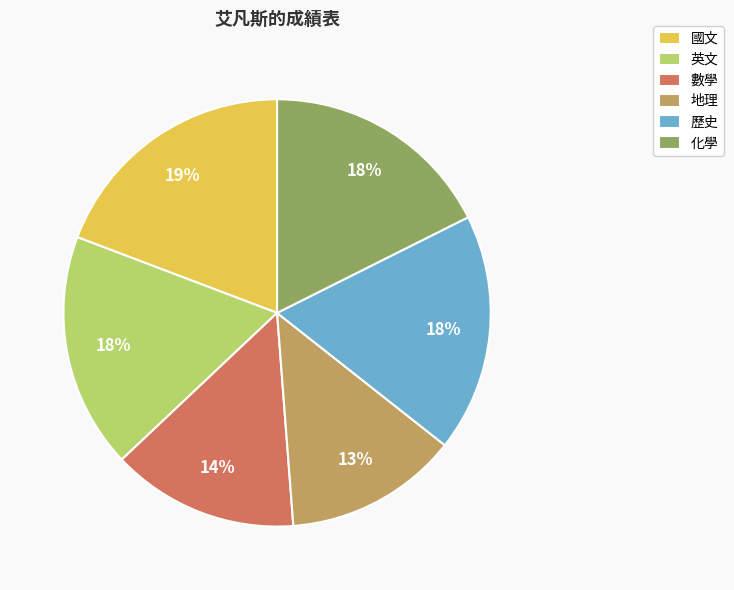

Is there any slice that represents more than half of the pie?

No